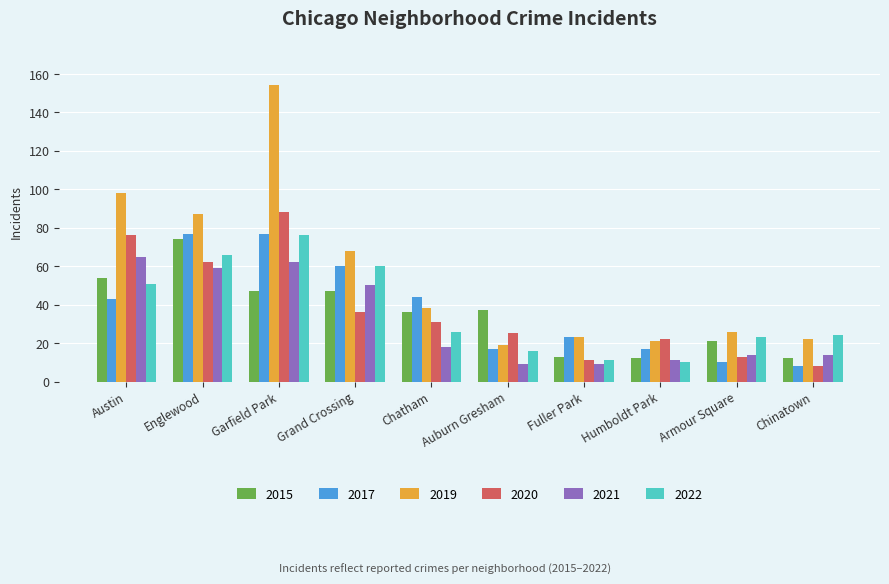

What is the total value across all series at Auburn Gresham?

123